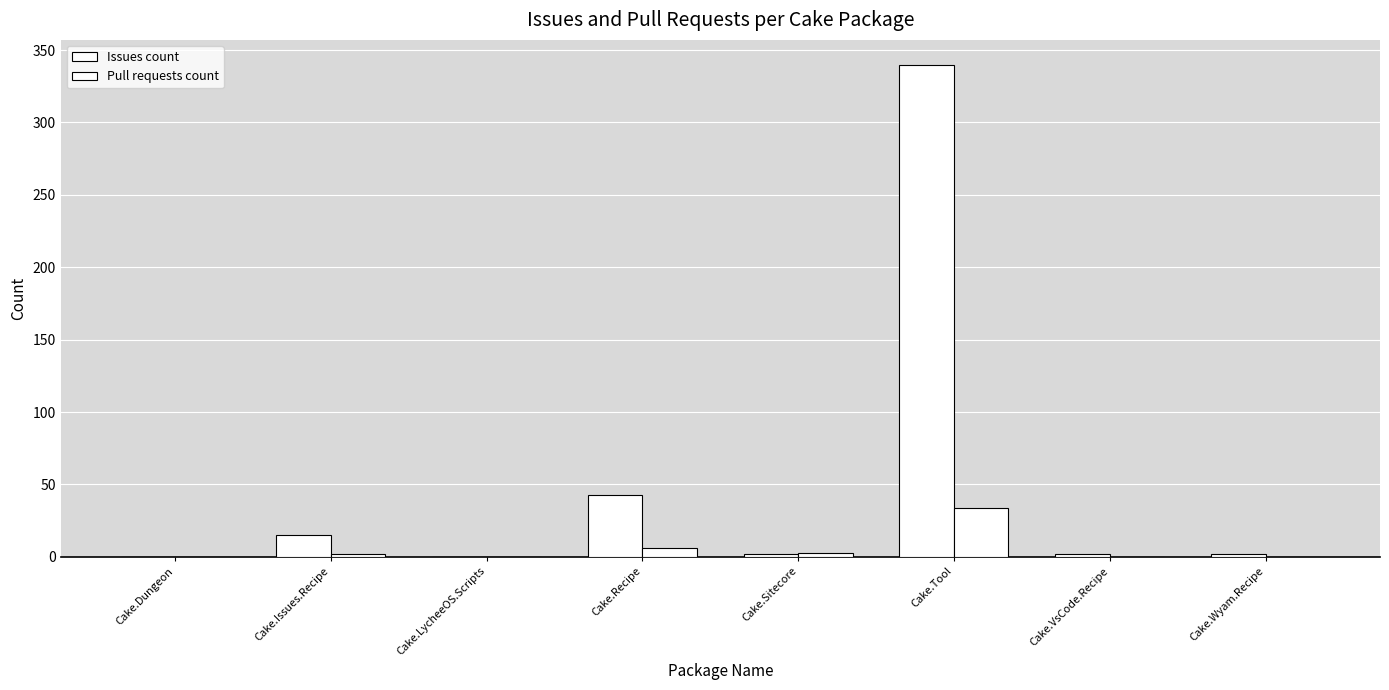

Which category has the lowest value across all series?

Cake.Dungeon